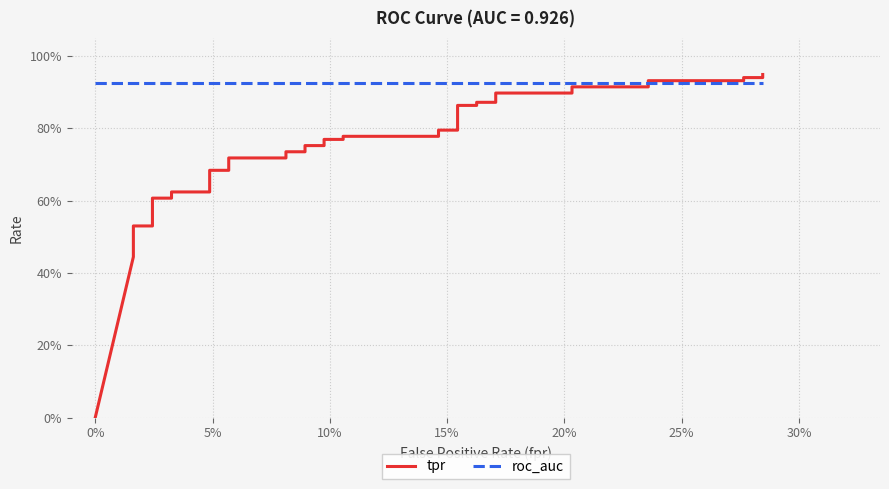

Does the chart have visible grid lines?

Yes